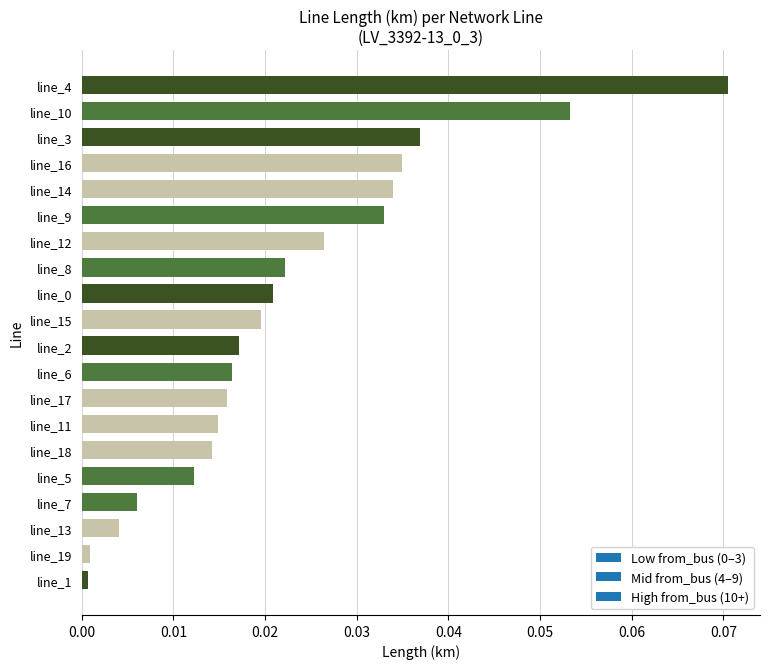

Which has a higher value, line_8 or line_6?

line_8